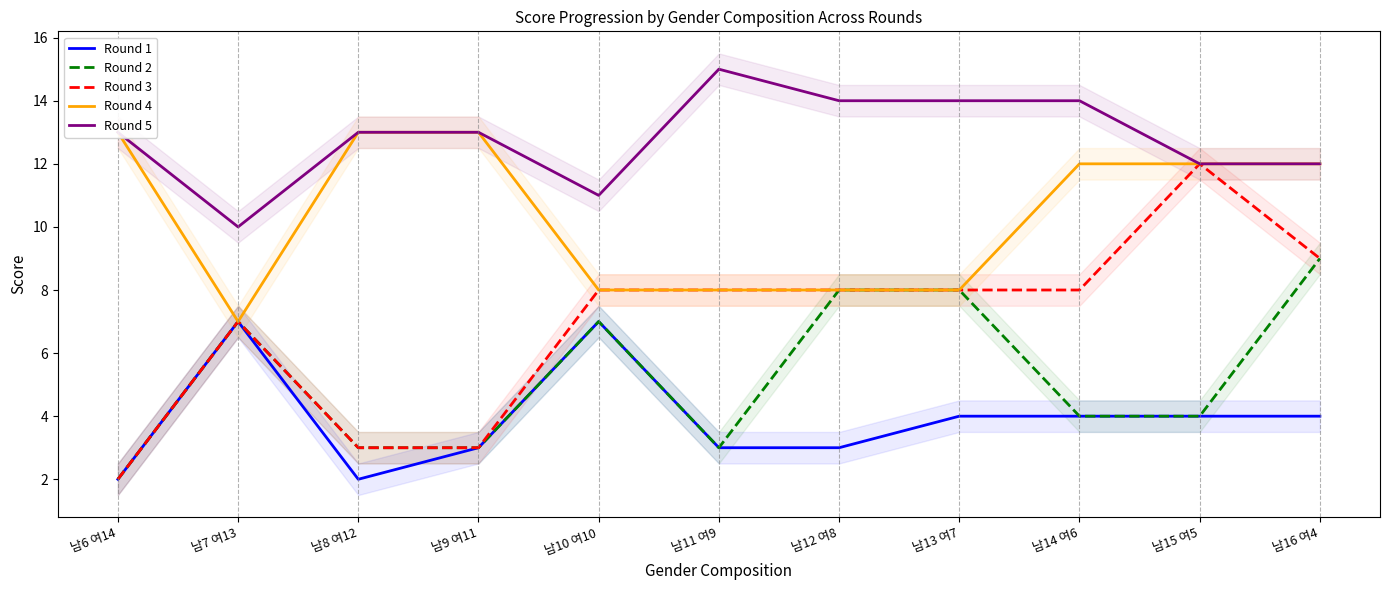

What is the difference between the Round 1 values at 남11 여9 and 남13 여7?

1